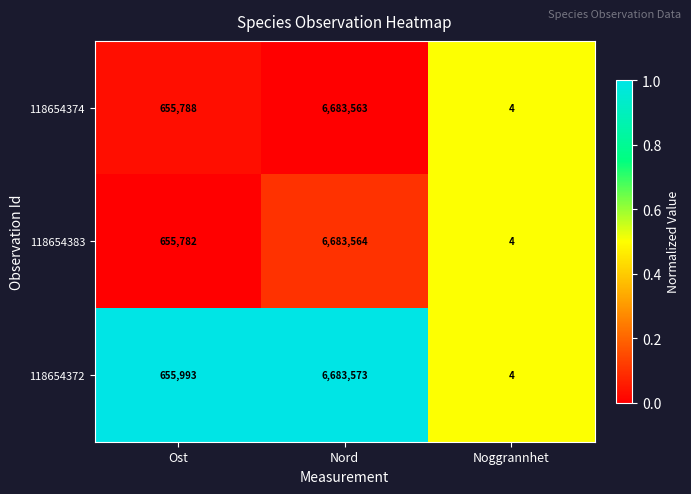

What is the greatest value displayed?

6683573